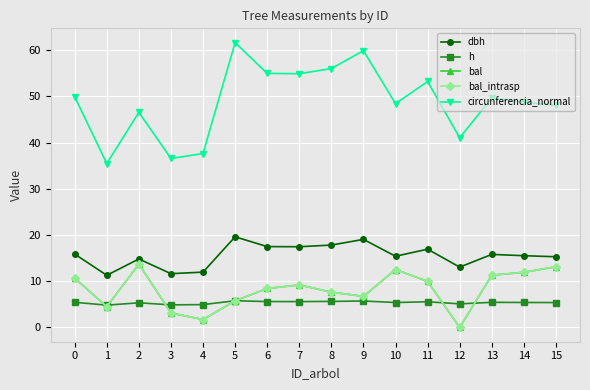

Which series changed the most between 8 and 10?

circunferencia_normal